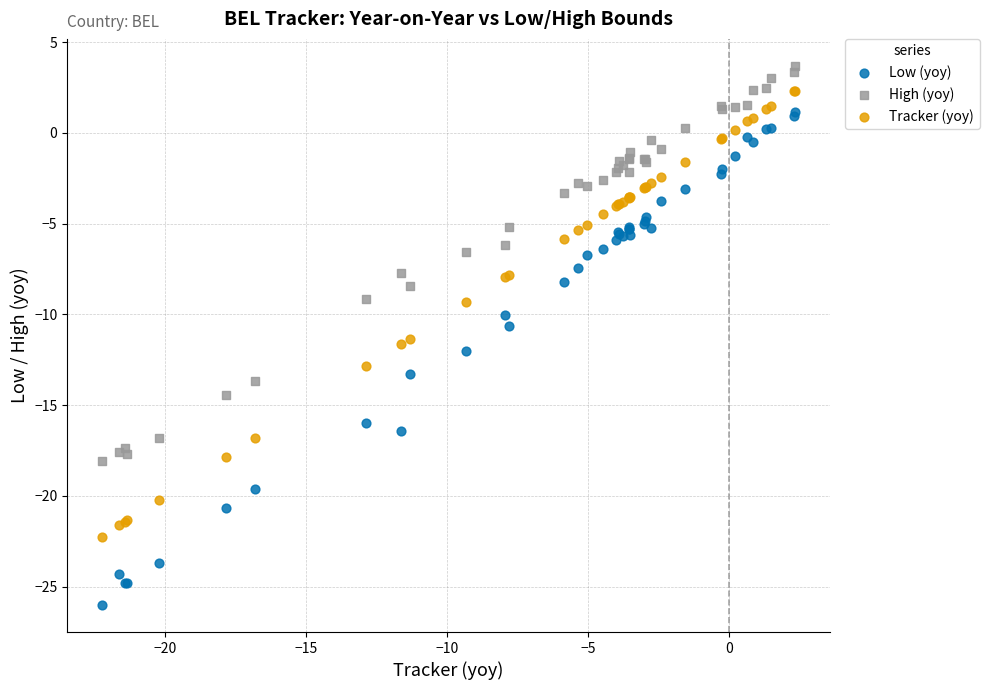

Which series contains the highest Y value?

High (yoy)